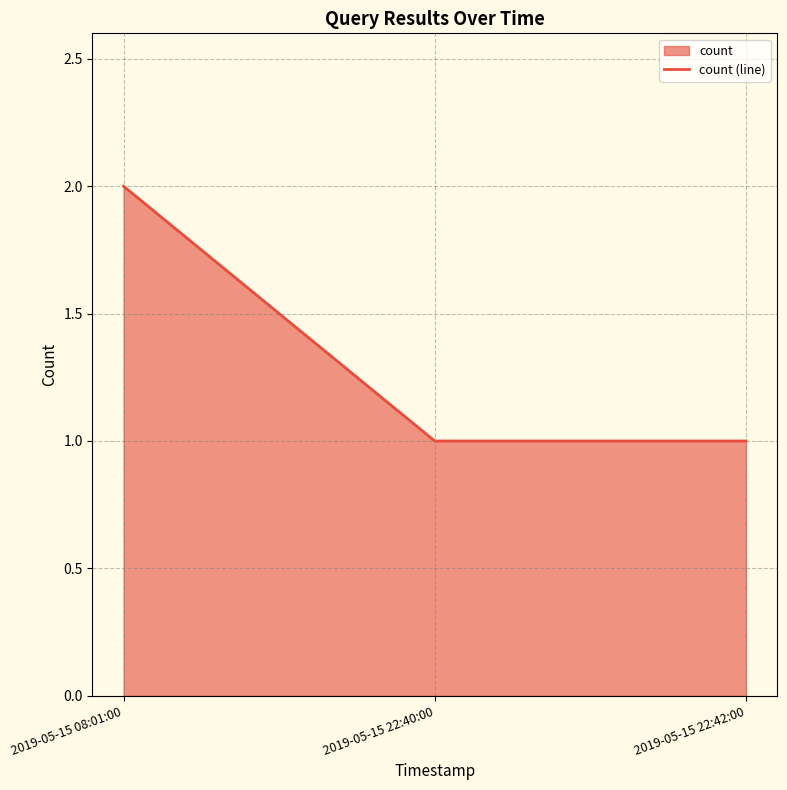

Does the chart display data point markers on the line(s)?

No